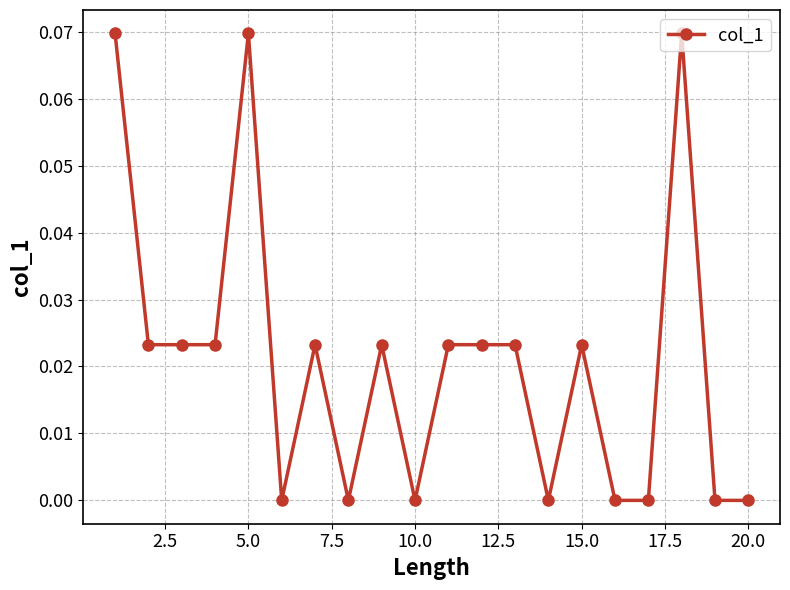

What is the sum of all values?

0.4